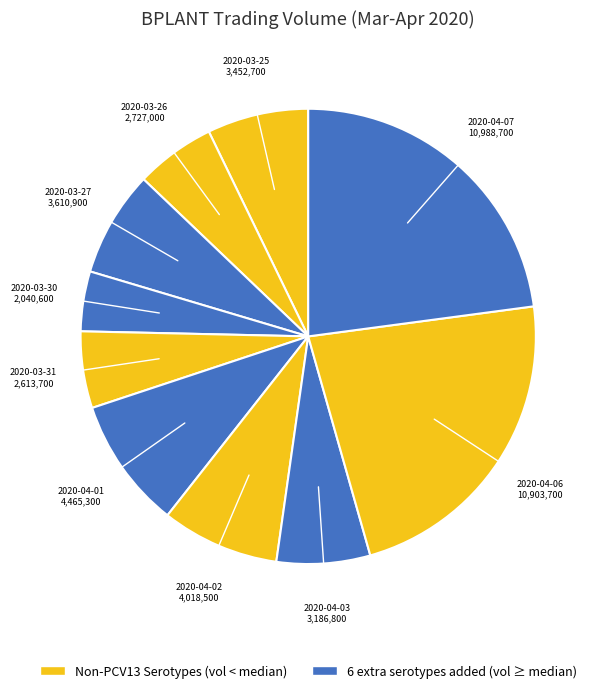

Count the number of slices in the pie.

10